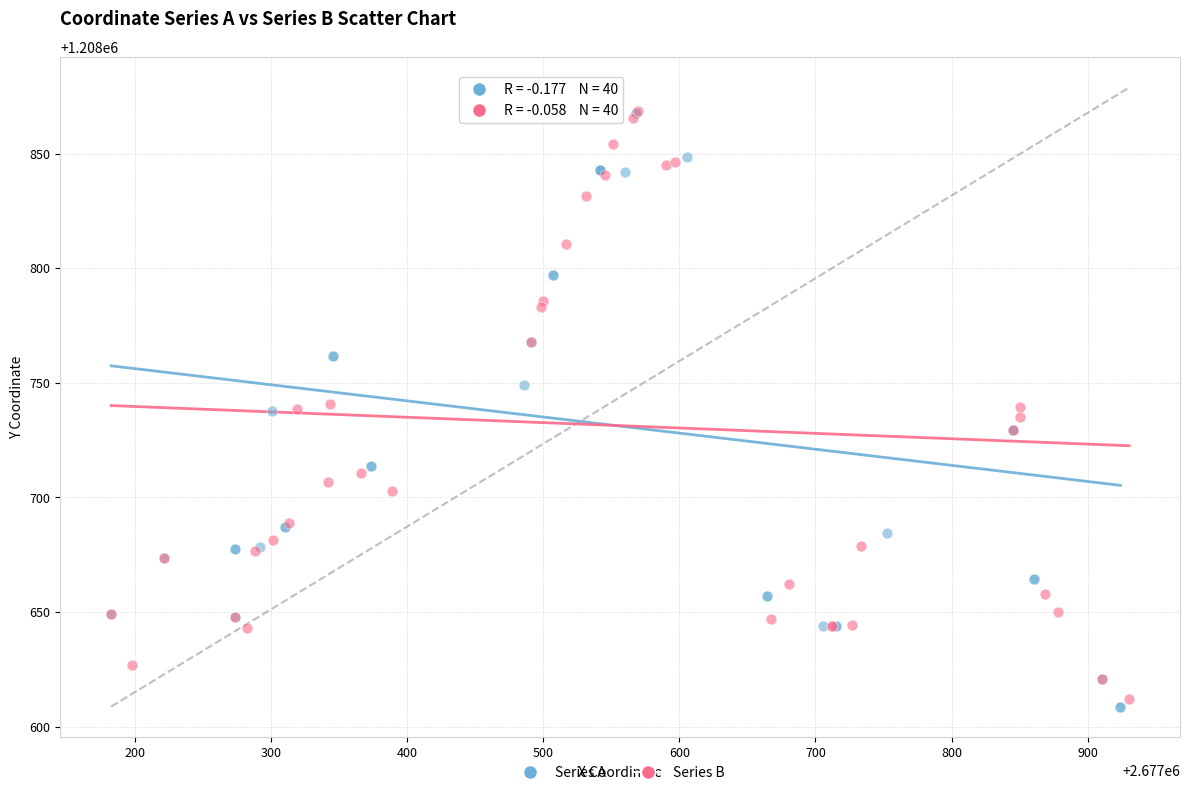

Which series reaches the minimum Y coordinate?

Series A